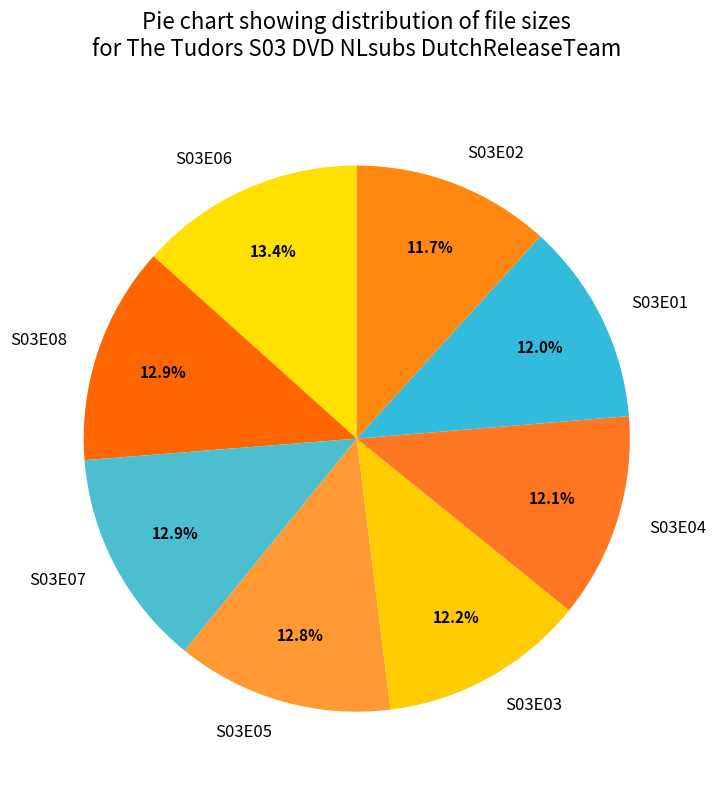

Is there a majority slice in this chart?

No